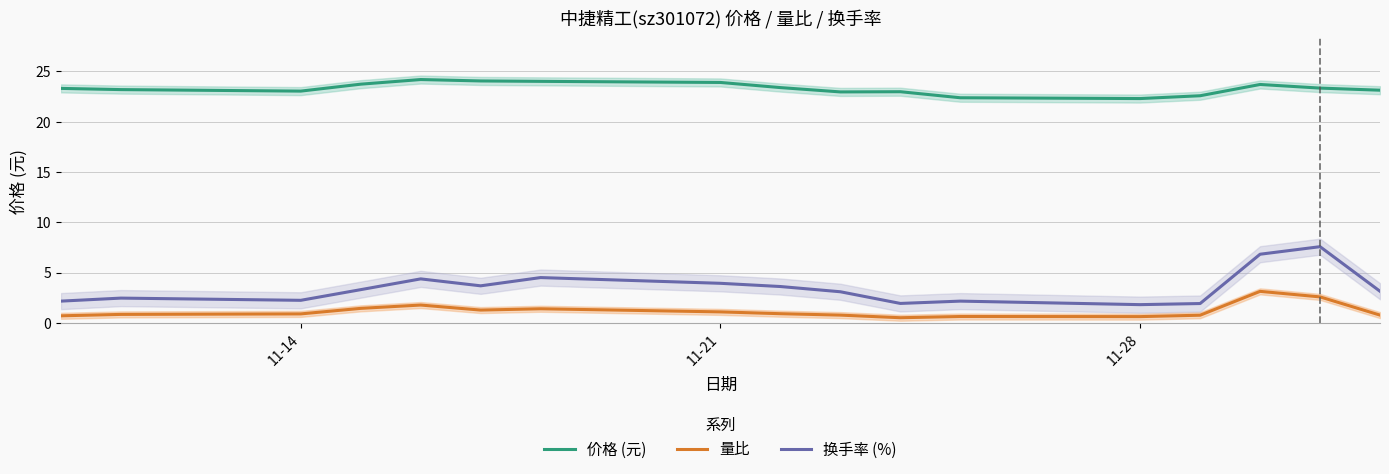

What is the lowest value of the 量比 series?

0.5